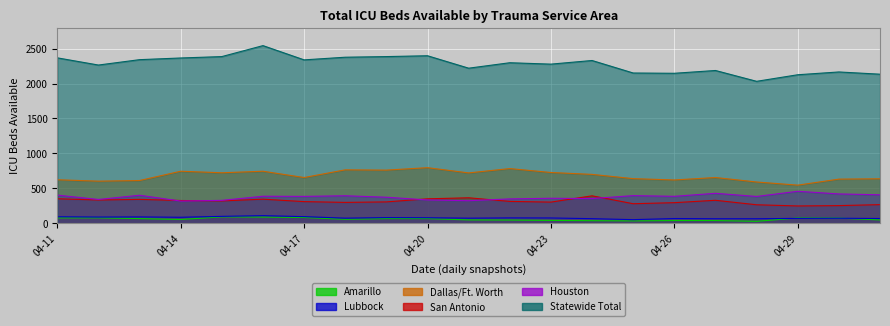

What is the difference between the highest and lowest values at 2020-04-18?

2320